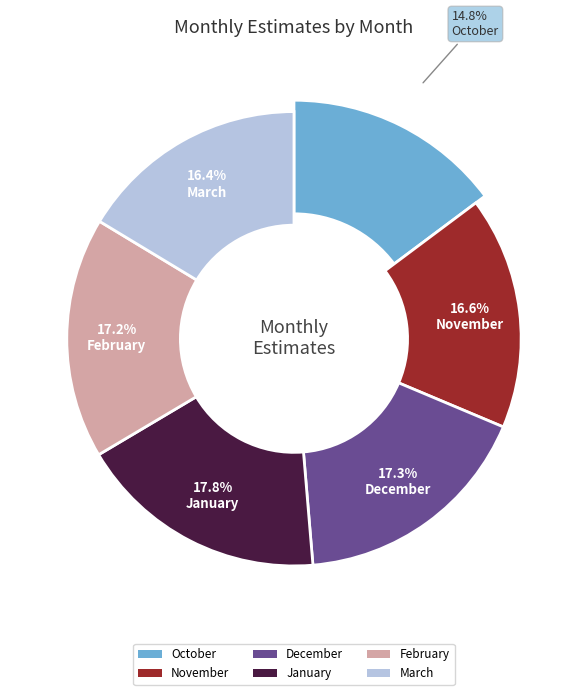

What percentage is the November slice, to the nearest percent?

17%